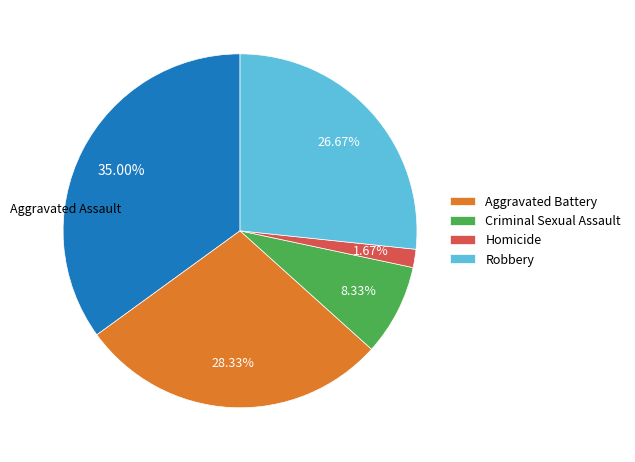

Is there a majority slice in this chart?

No